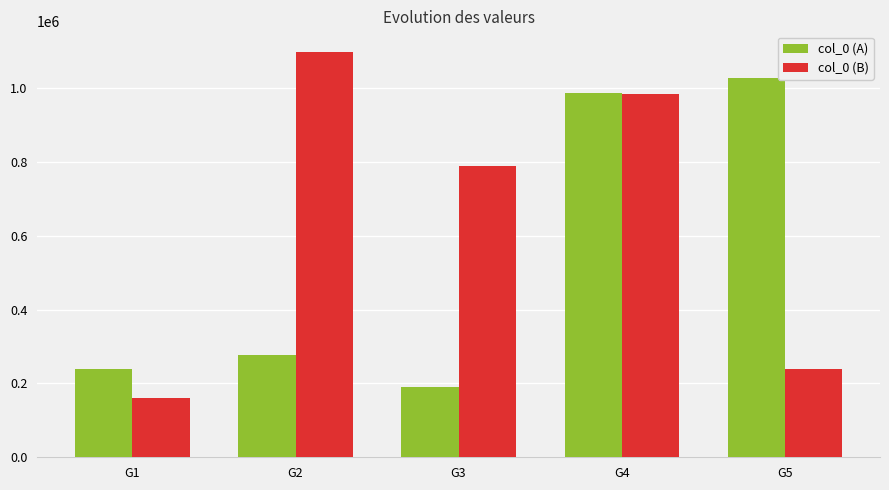

What is the difference between the maximum and second lowest values in the col_0 (B) series?

859468